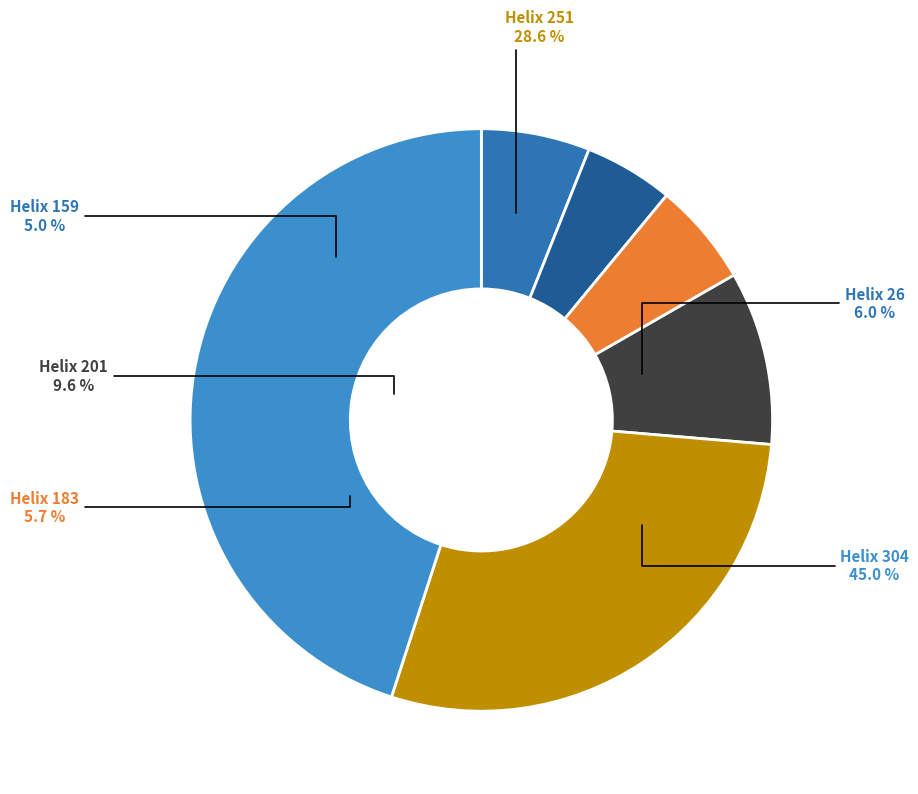

Count the number of slices in the pie.

6